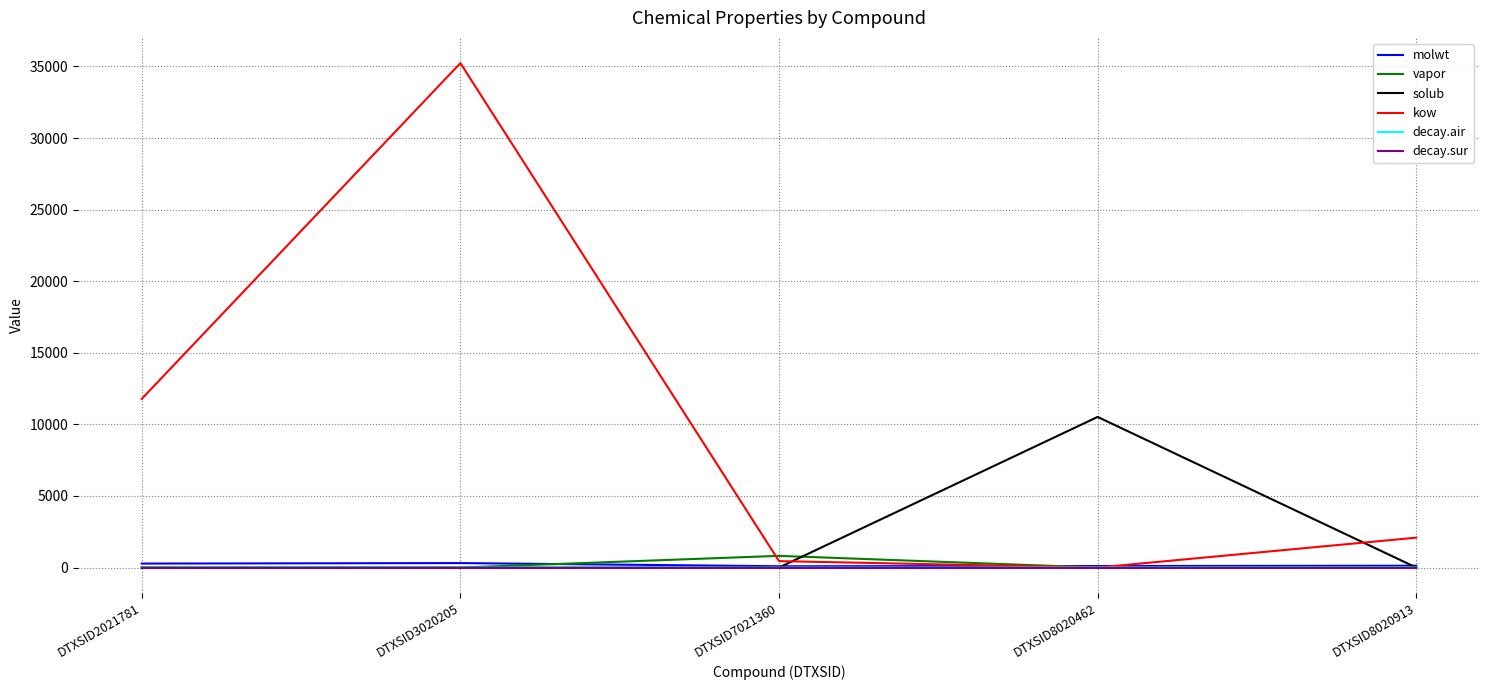

In molwt, how many points are higher than both neighbors (excluding endpoints)?

1